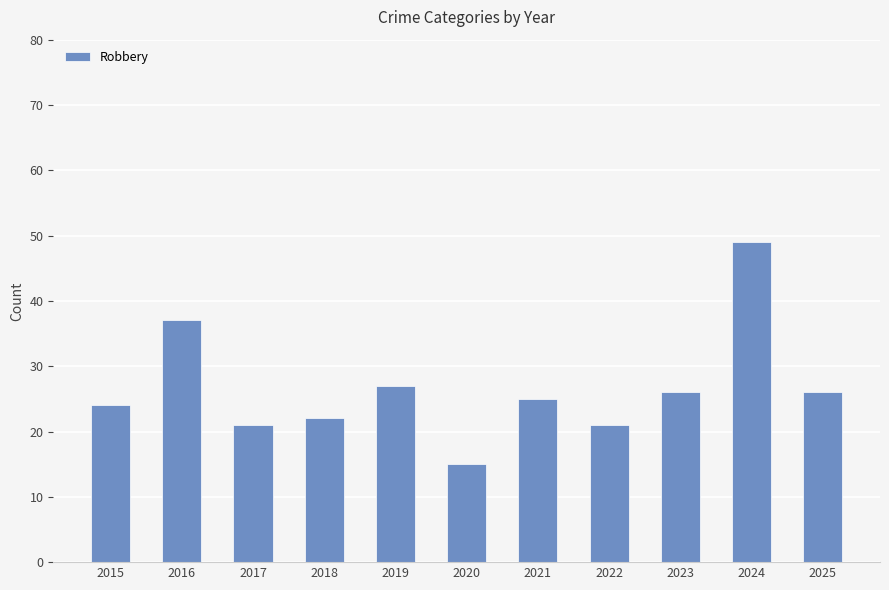

Approximately how many times larger is the value at 2021 compared to 2016?

0.7